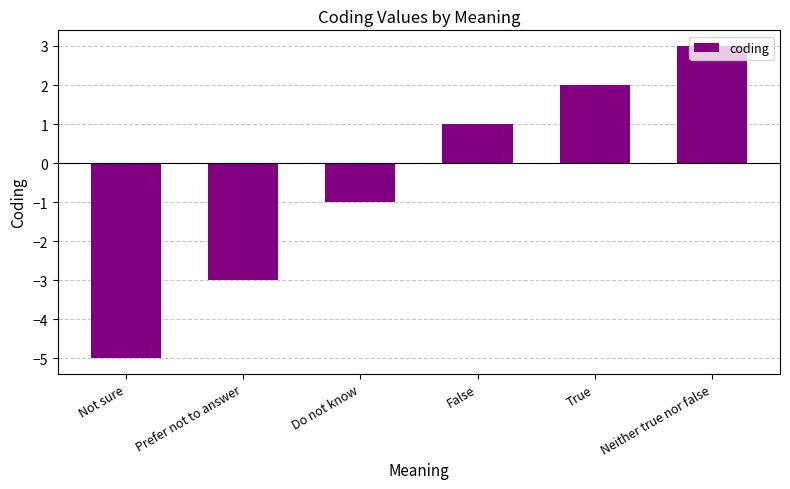

Which has a higher value, Neither true nor false or Not sure?

Neither true nor false